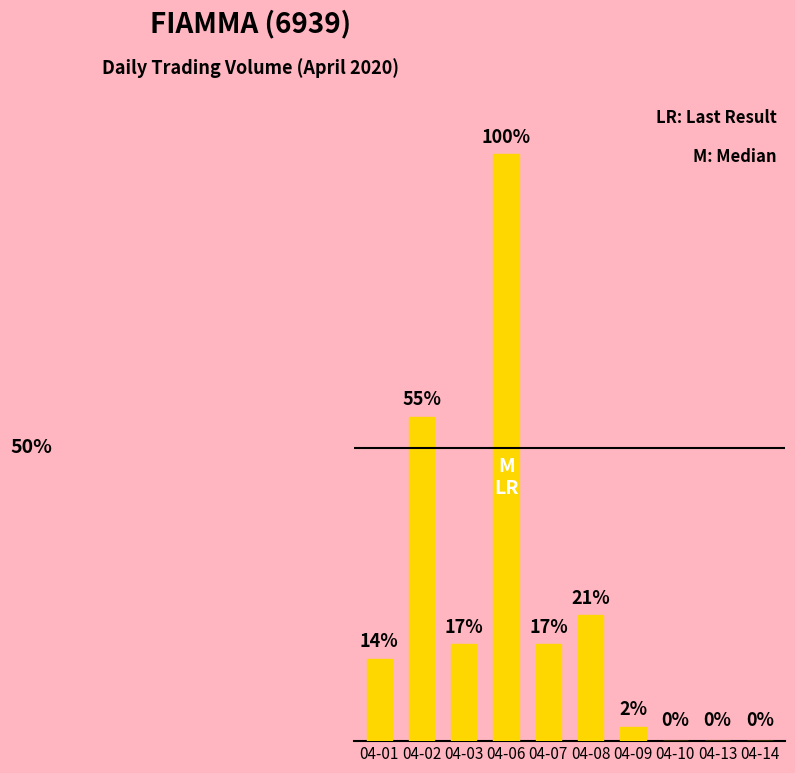

Are the bars horizontal?

No